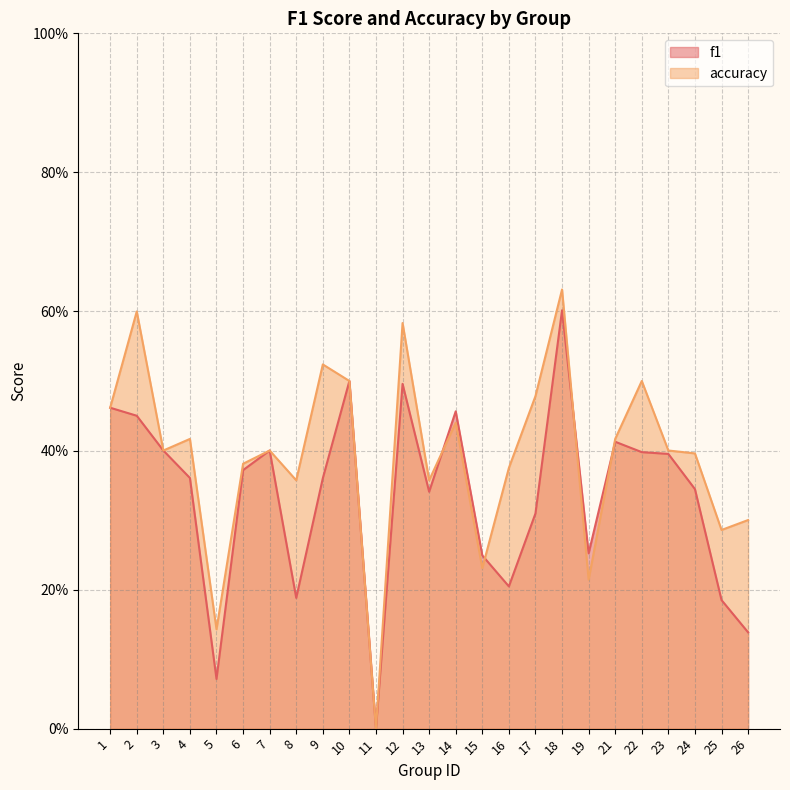

How many times do accuracy and f1 cross each other?

4